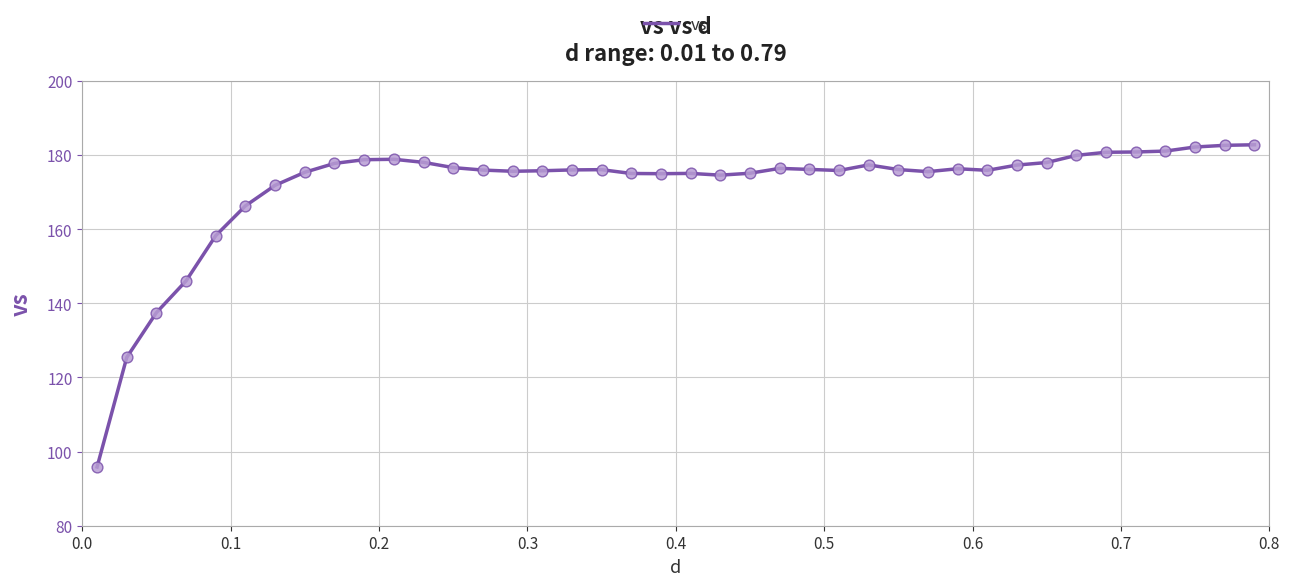

What is the greatest value displayed?

182.8